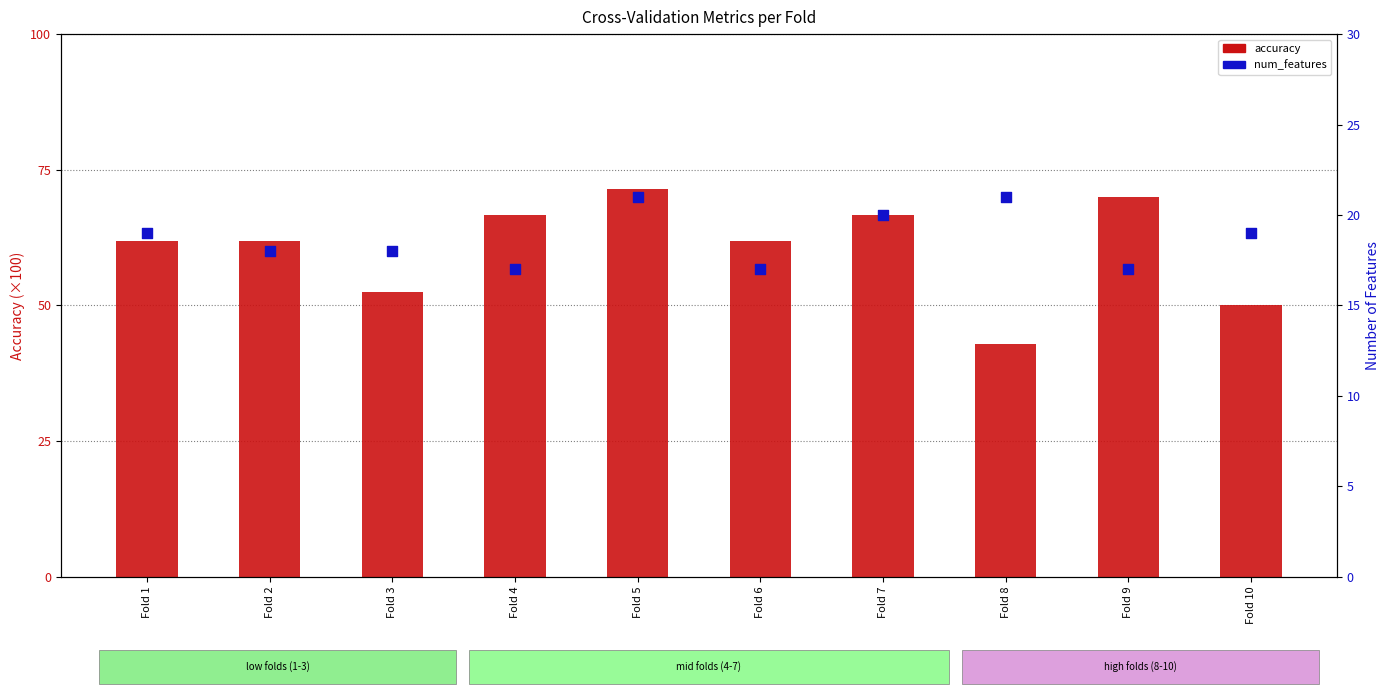

Which series contains the highest Y value?

accuracy